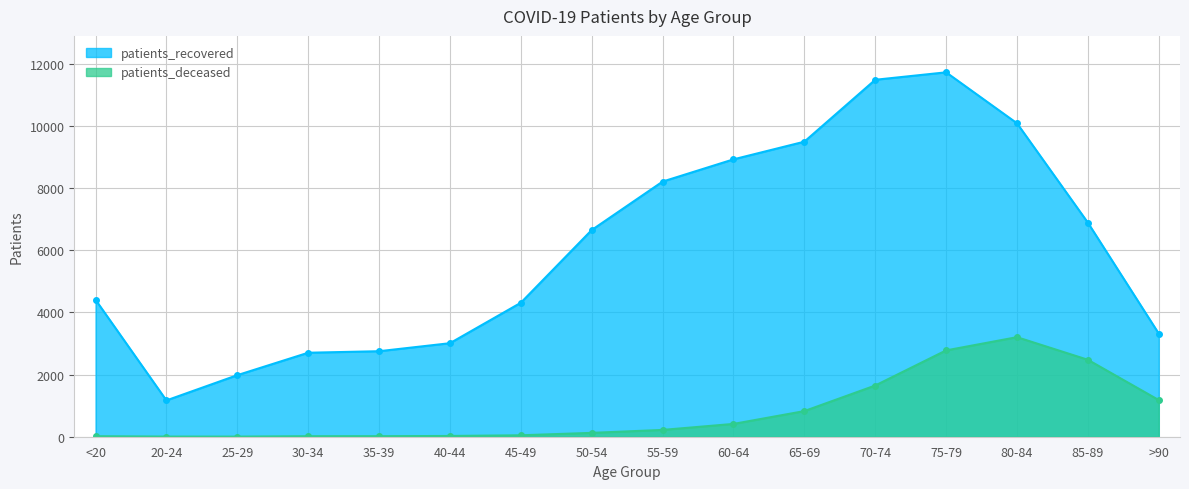

In patients_recovered, how many points are lower than both neighbors (excluding endpoints)?

1